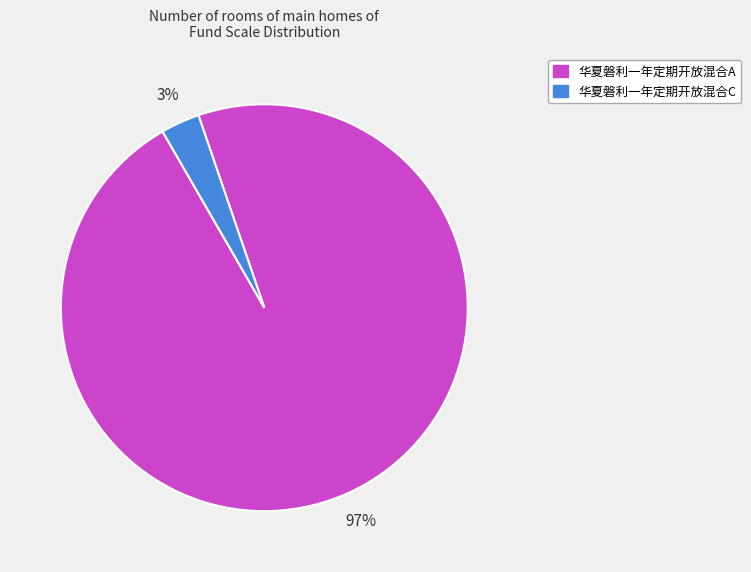

Which category has the biggest portion of the pie?

华夏磐利一年定期开放混合A